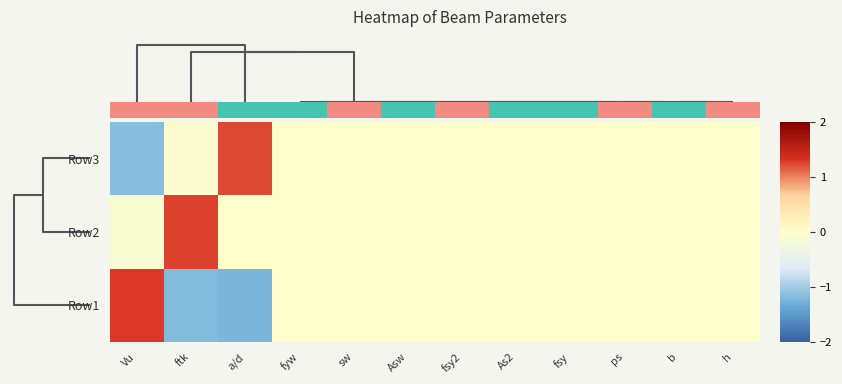

Rank the series by their average value, from lowest to highest.

Row1, Row3, Row2